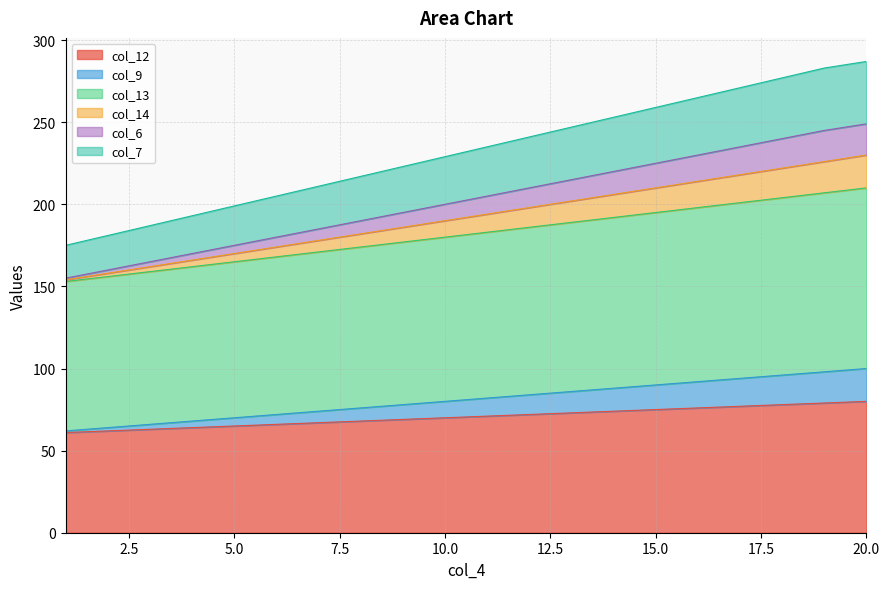

Does the chart have visible grid lines?

Yes